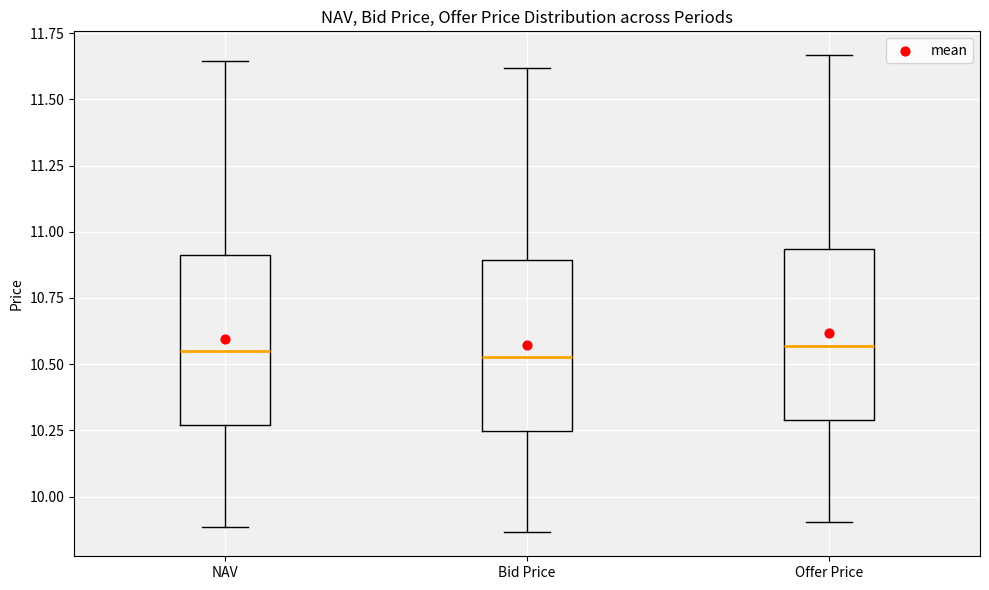

Where does the upper whisker of the box for NAV end on the y-axis? The values are not printed on the chart, so give them approximately, as read against the axis.

11.65